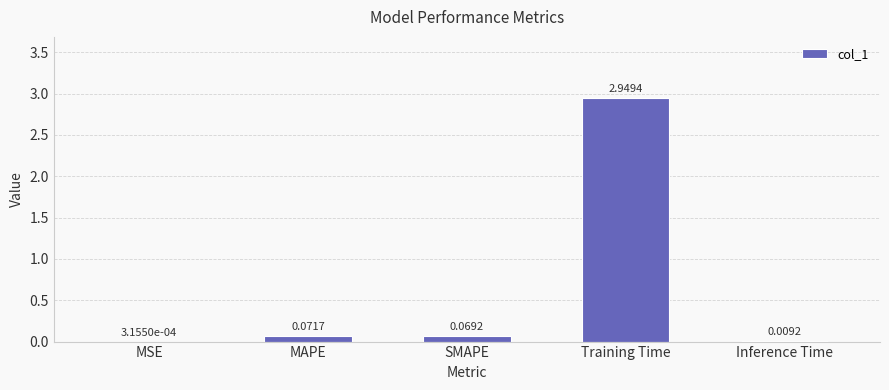

What is the change in value from SMAPE to Training Time?

+2.9